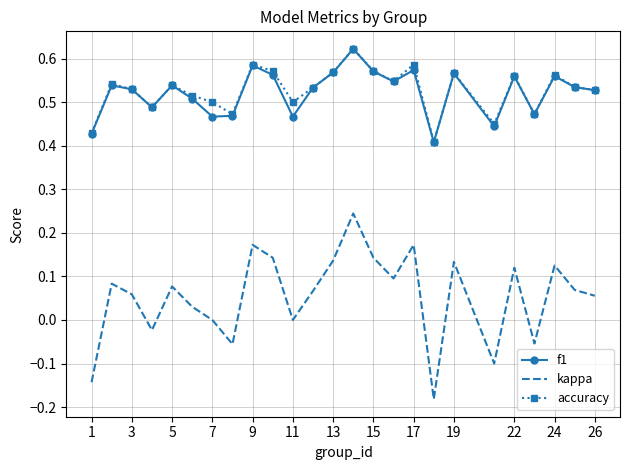

True or false: f1 and kappa cross at least once.

False